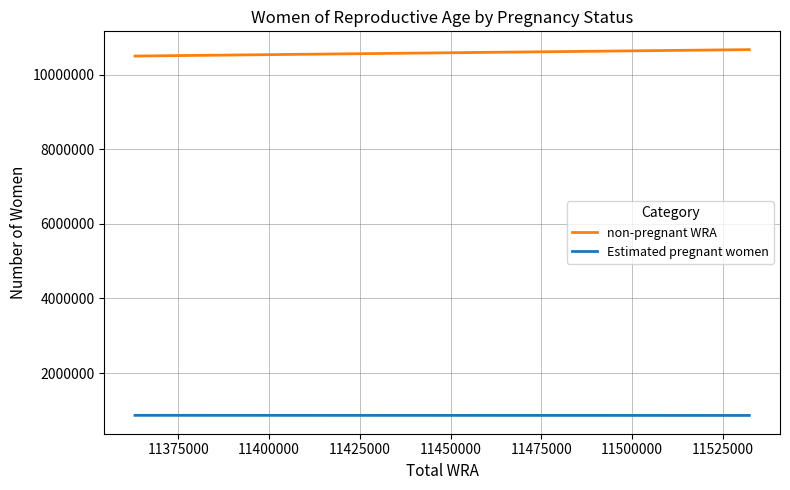

What is the average value of the non-pregnant WRA series?

10582154.7